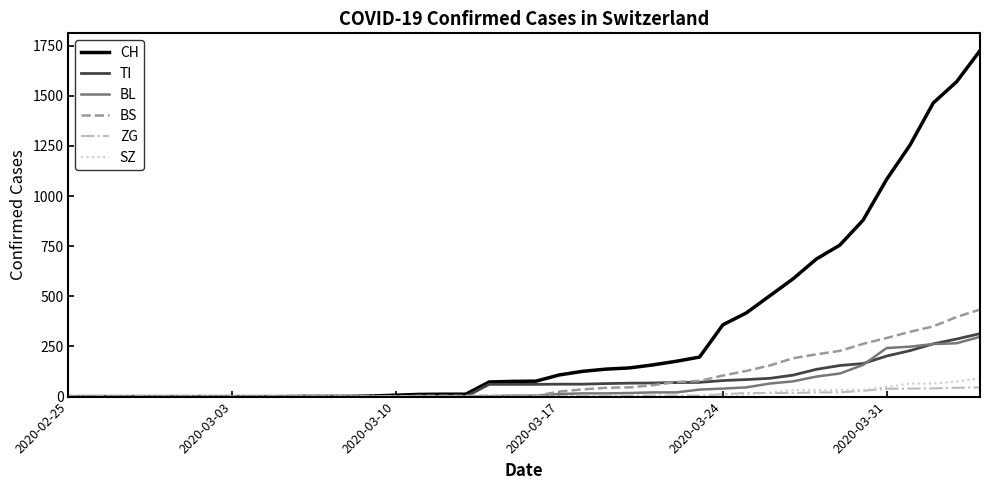

What is the sum of all BL values?

2078